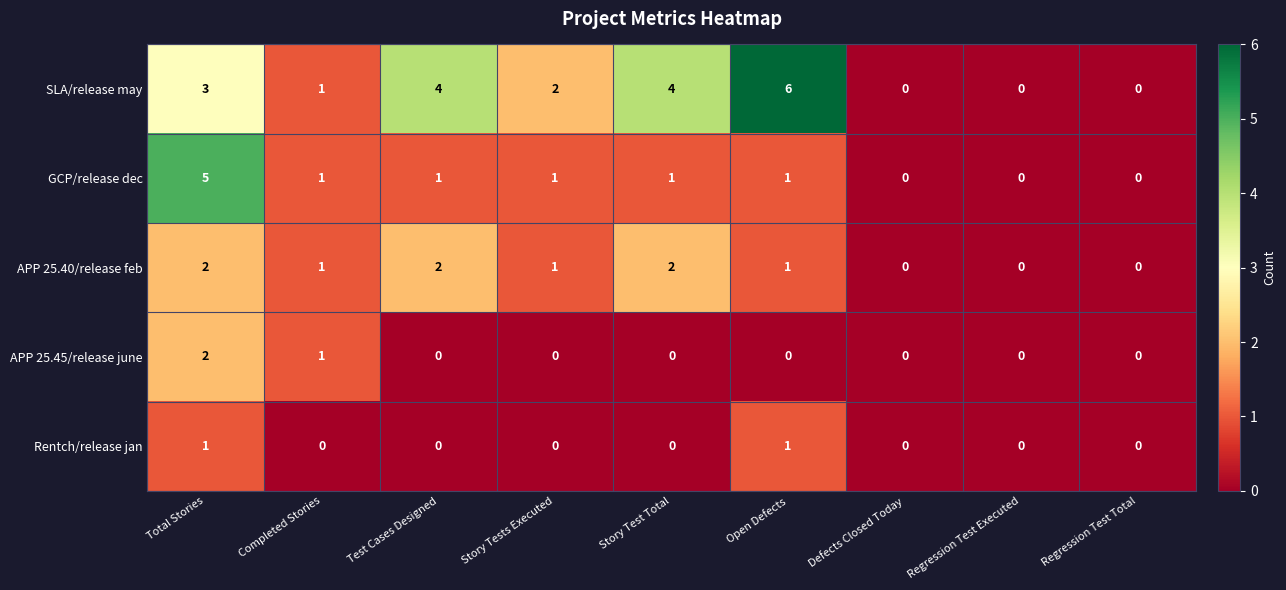

Count the number of data series in this chart.

5